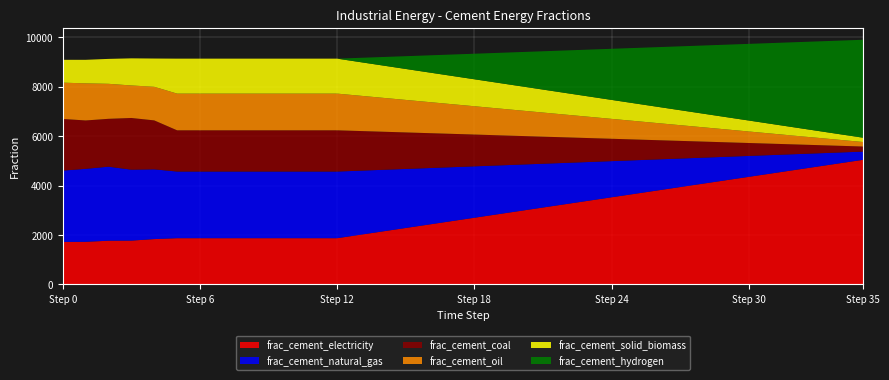

Reading left to right, extract all data points from this chart.

frac_inen_energy_cement_electricity: 0.2	0.2	0.2	0.2	0.2	0.2	0.2	0.2	0.2	0.2	0.2	0.2	0.2	0.2	0.2	0.2	0.2	0.3	0.3	0.3	0.3	0.3	0.3	0.3	0.4	0.4	0.4	0.4	0.4	0.4	0.4	0.4	0.5	0.5	0.5	0.5
frac_inen_energy_cement_natural_gas: 0.3	0.3	0.3	0.3	0.3	0.3	0.3	0.3	0.3	0.3	0.3	0.3	0.3	0.3	0.2	0.2	0.2	0.2	0.2	0.2	0.2	0.2	0.2	0.2	0.1	0.1	0.1	0.1	0.1	0.1	0.1	0.1	0.1	0.1	0.0	0.0
frac_inen_energy_cement_coal: 0.2	0.2	0.2	0.2	0.2	0.2	0.2	0.2	0.2	0.2	0.2	0.2	0.2	0.2	0.2	0.1	0.1	0.1	0.1	0.1	0.1	0.1	0.1	0.1	0.1	0.1	0.1	0.1	0.1	0.1	0.1	0.0	0.0	0.0	0.0	0.0
frac_inen_energy_cement_oil: 0.1	0.1	0.1	0.1	0.1	0.1	0.1	0.1	0.1	0.1	0.1	0.1	0.1	0.1	0.1	0.1	0.1	0.1	0.1	0.1	0.1	0.1	0.1	0.1	0.1	0.1	0.1	0.1	0.1	0.1	0.0	0.0	0.0	0.0	0.0	0.0
frac_inen_energy_cement_solid_biomass: 0.1	0.1	0.1	0.1	0.1	0.1	0.1	0.1	0.1	0.1	0.1	0.1	0.1	0.1	0.1	0.1	0.1	0.1	0.1	0.1	0.1	0.1	0.1	0.1	0.1	0.1	0.1	0.1	0.1	0.0	0.0	0.0	0.0	0.0	0.0	0.0
frac_inen_energy_cement_hydrogen: 0.0	0.0	0.0	0.0	0.0	0.0	0.0	0.0	0.0	0.0	0.0	0.0	0.0	0.0	0.0	0.1	0.1	0.1	0.1	0.1	0.1	0.2	0.2	0.2	0.2	0.2	0.2	0.3	0.3	0.3	0.3	0.3	0.3	0.4	0.4	0.4